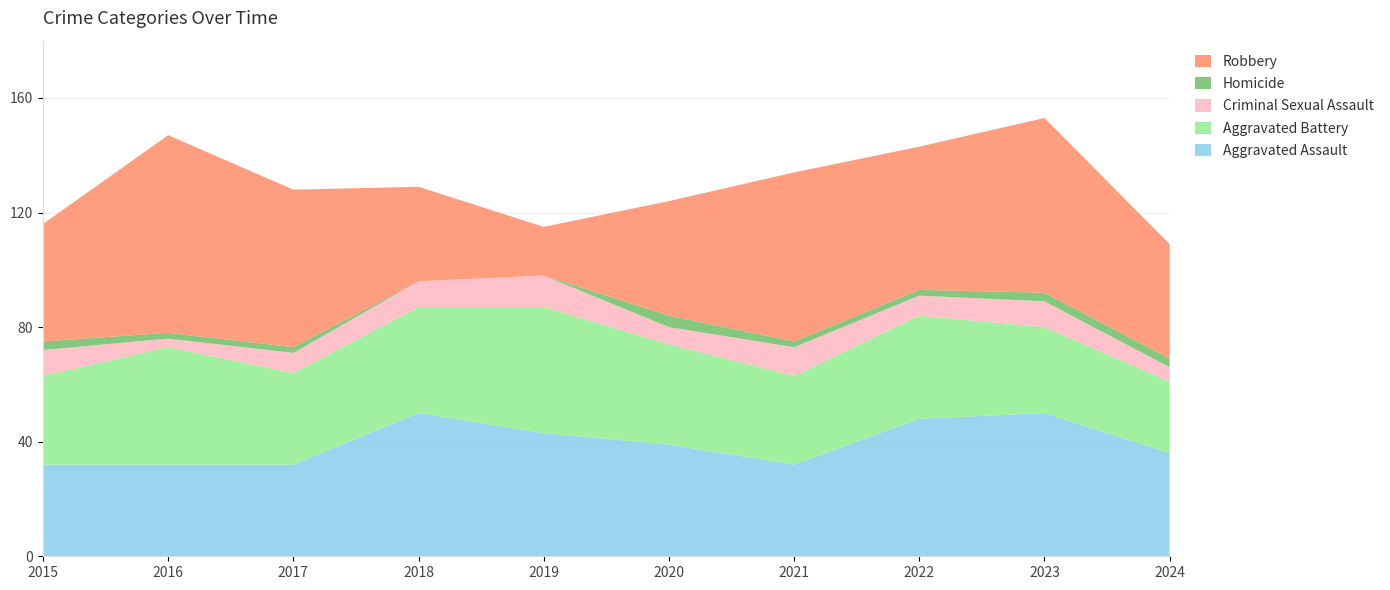

Reading left to right, list all the values displayed in this chart.

Aggravated Assault: 2015=32	2016=32	2017=32	2018=50	2019=43	2020=39	2021=32	2022=48	2023=50	2024=36
Aggravated Battery: 2015=31	2016=41	2017=32	2018=37	2019=44	2020=35	2021=31	2022=36	2023=30	2024=25
Criminal Sexual Assault: 2015=9	2016=3	2017=7	2018=9	2019=11	2020=6	2021=10	2022=7	2023=9	2024=5
Homicide: 2015=3	2016=2	2017=2	2018=0	2019=0	2020=4	2021=2	2022=2	2023=3	2024=3
Robbery: 2015=41	2016=69	2017=55	2018=33	2019=17	2020=40	2021=59	2022=50	2023=61	2024=40